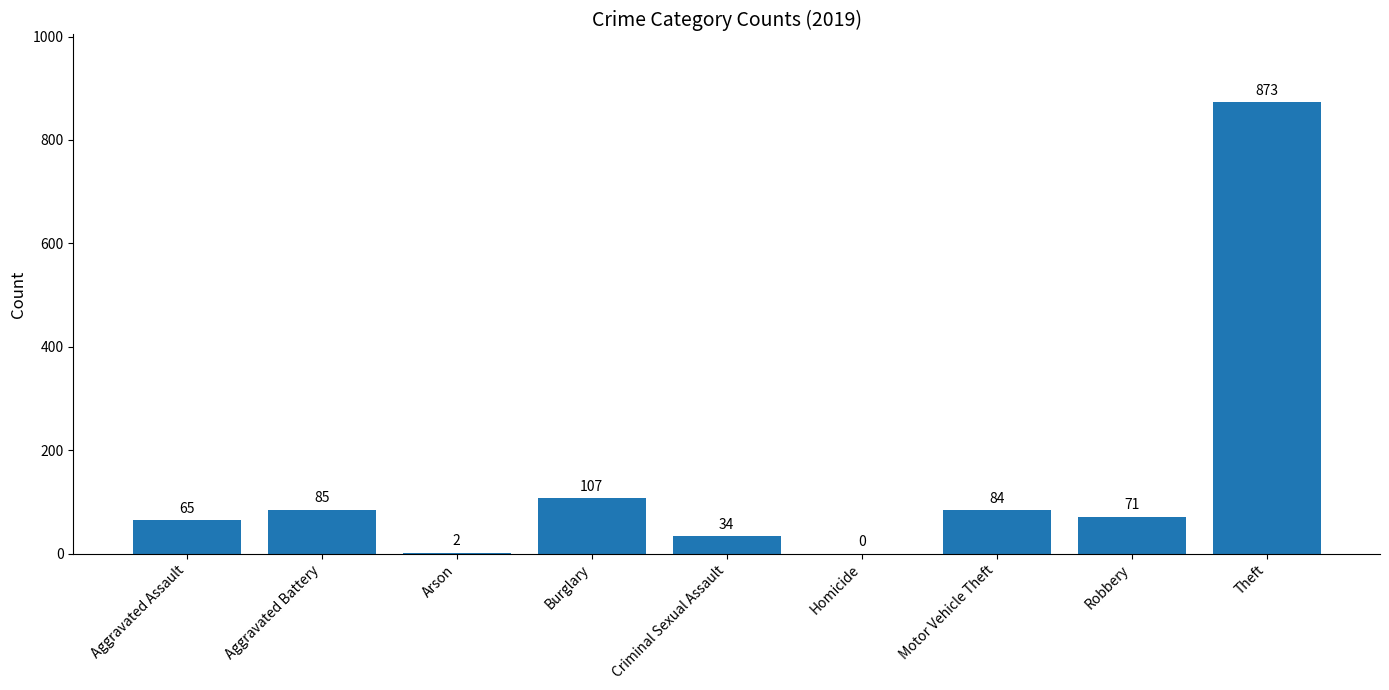

Where does the data first go above 71?

Aggravated Battery